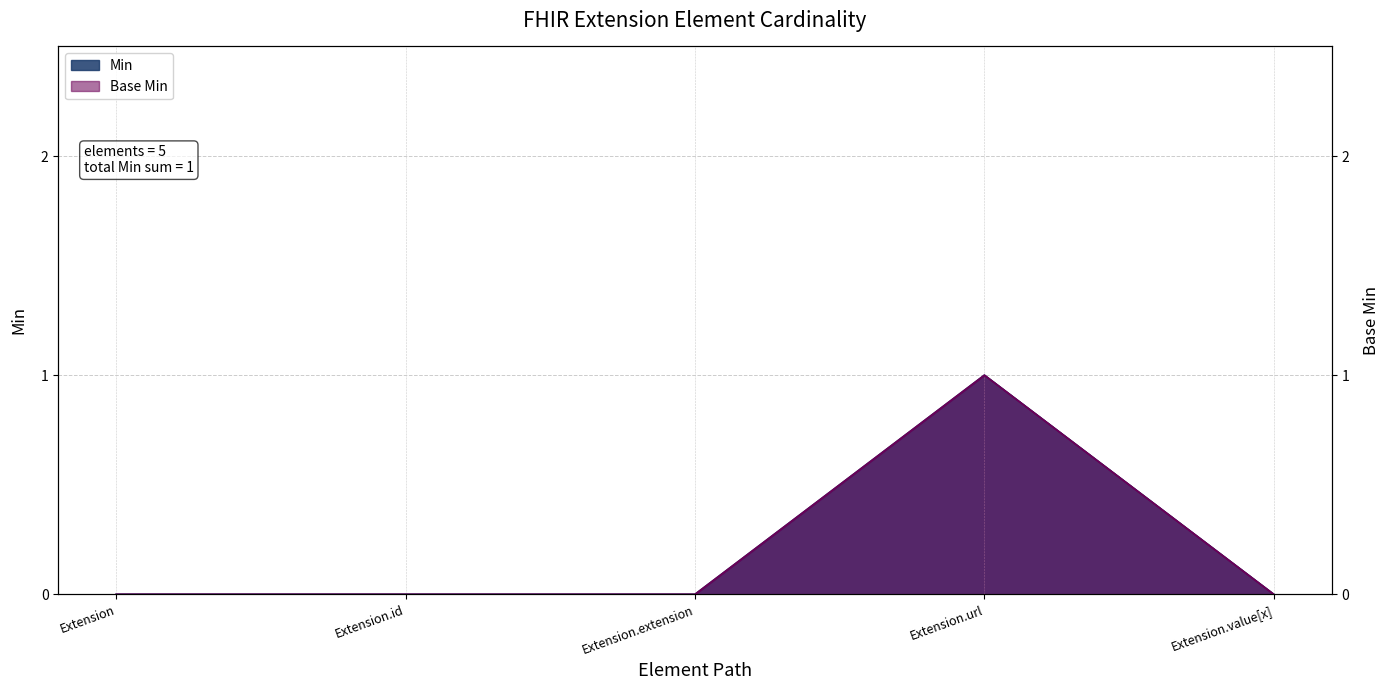

At Extension, list the series in order from smallest to largest.

Min, Base Min